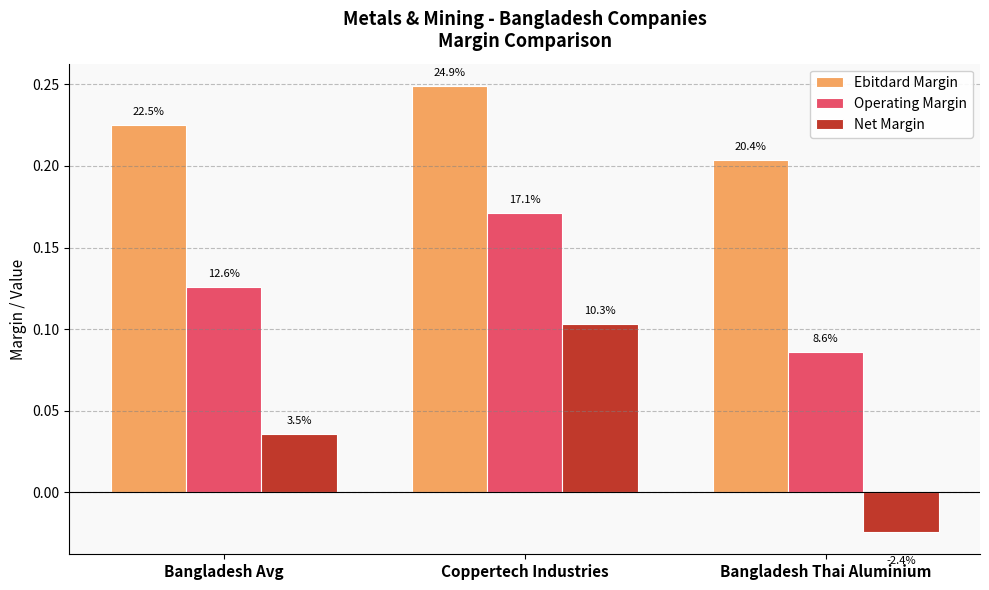

What are all the series names shown in the legend?

Ebitdard Margin, Operating Margin, Net Margin